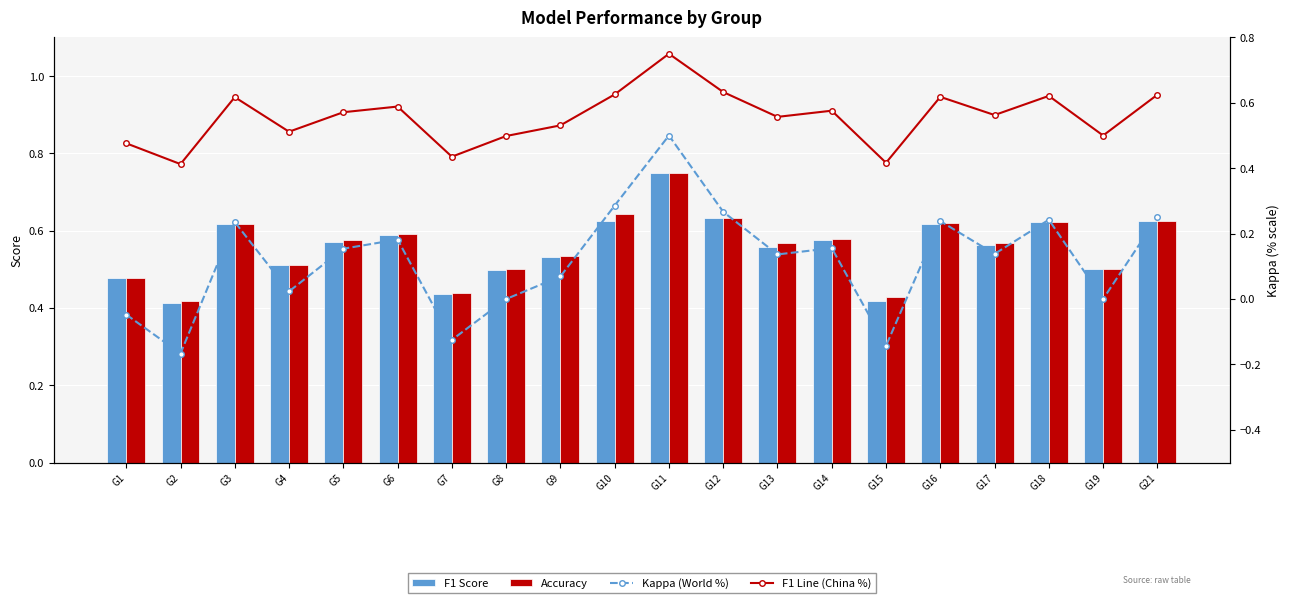

True or false: F1 Line (China %) has a value of 0.8 at G1.

False